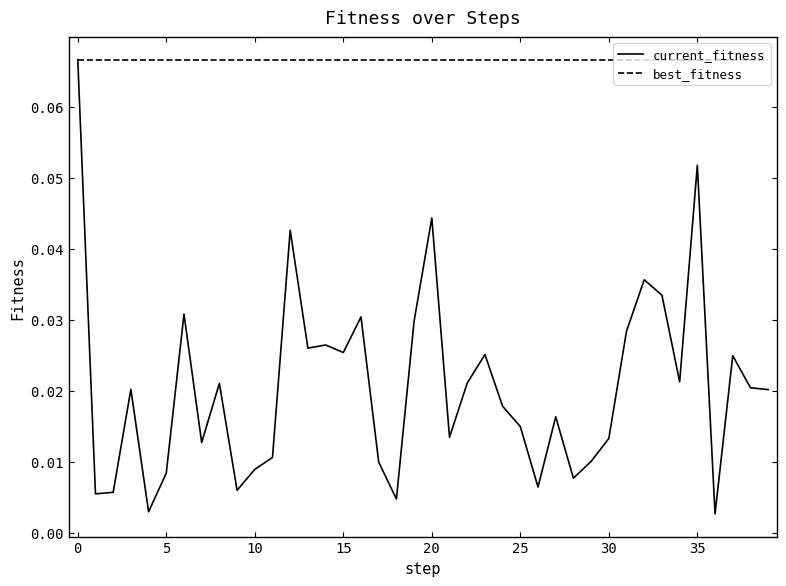

Which series has the widest spread of values?

current_fitness